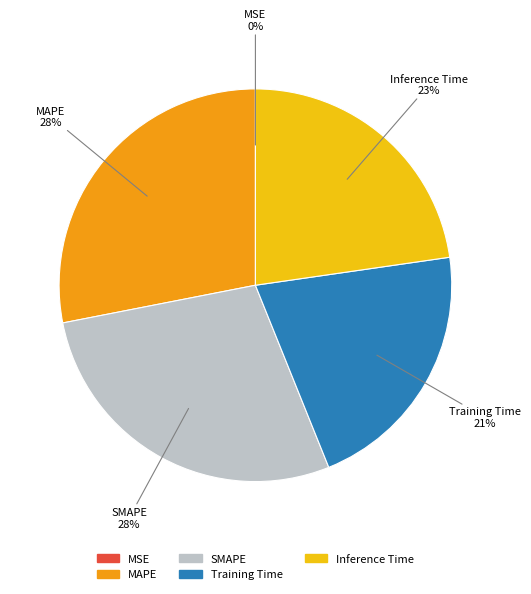

Is there a majority slice in this chart?

No